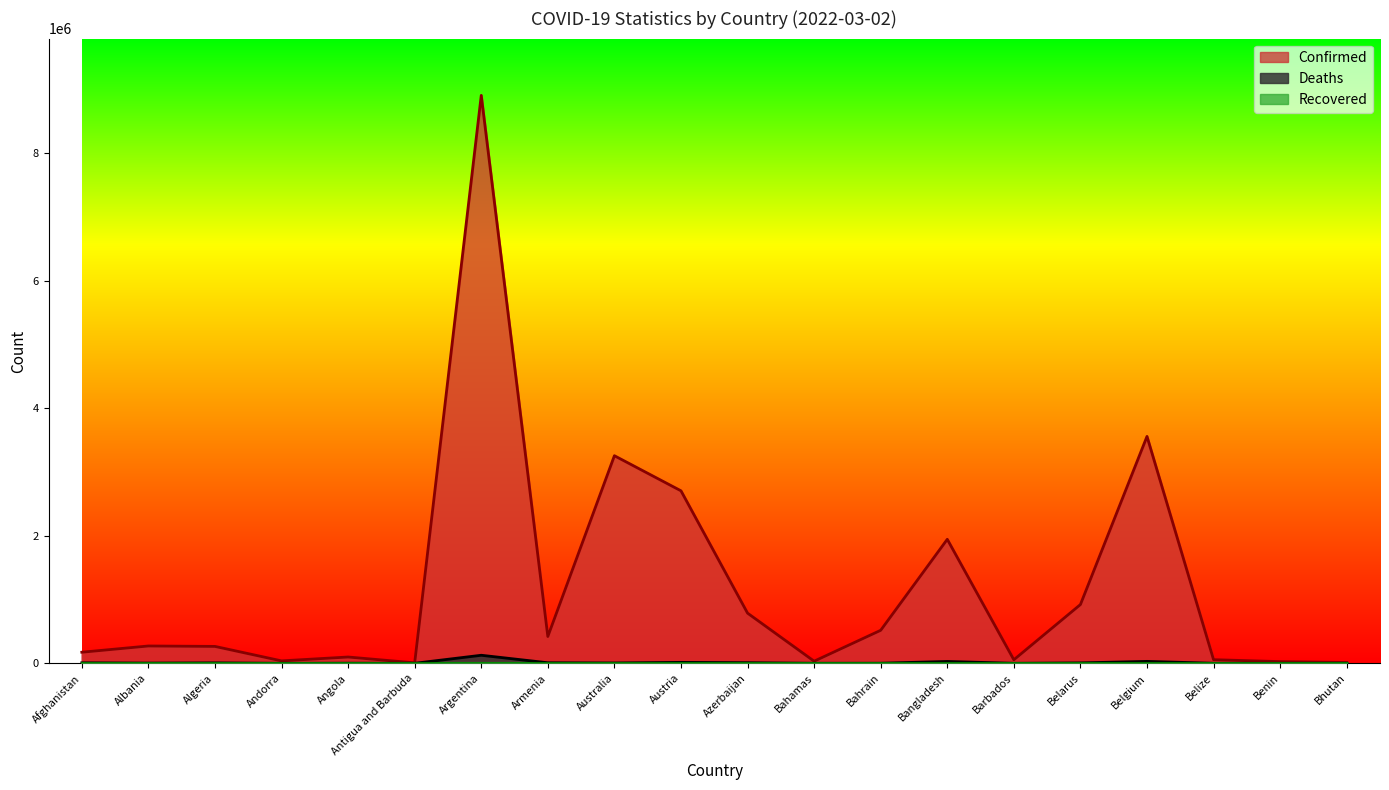

True or false: Deaths and Confirmed intersect in this chart.

False